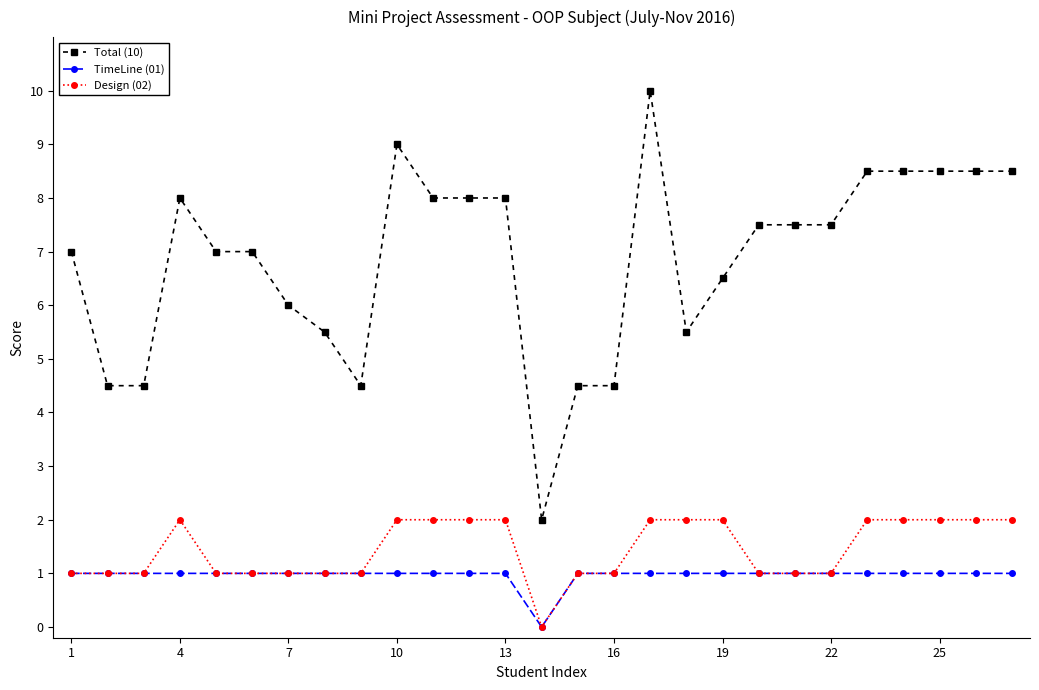

What is the sum of all TimeLine (01) values?

26.0